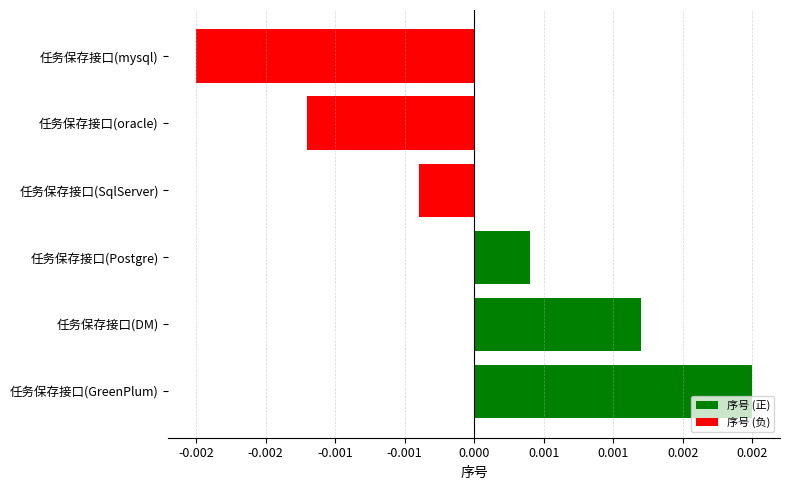

List the labels in order of value, smallest first.

任务保存接口(mysql), 任务保存接口(oracle), 任务保存接口(SqlServer), 任务保存接口(Postgre), 任务保存接口(DM), 任务保存接口(GreenPlum)